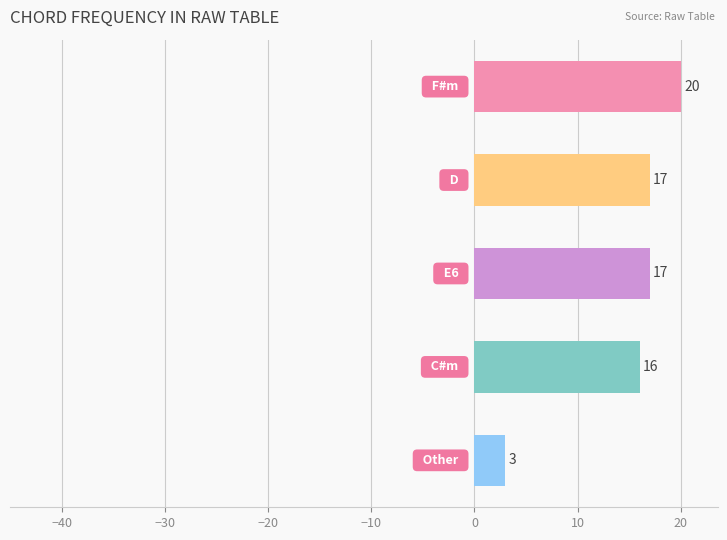

Reading bottom to top, list all the values displayed in this chart.

3	16	17	17	20